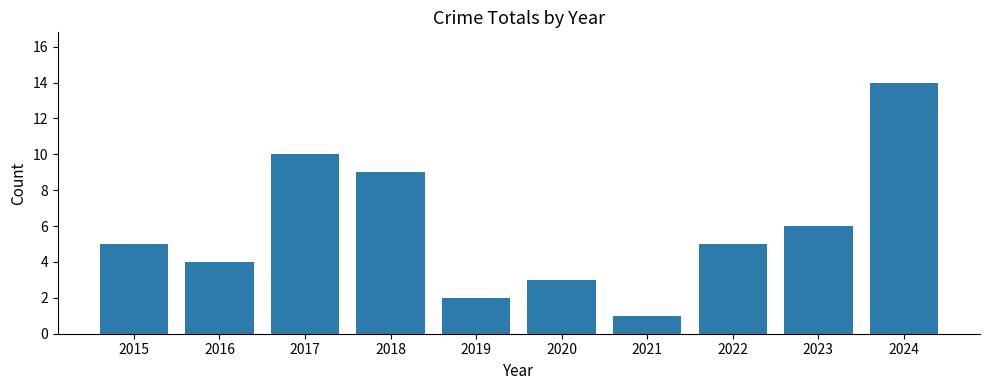

Reading right to left, list all the values displayed in this chart.

14	6	5	1	3	2	9	10	4	5